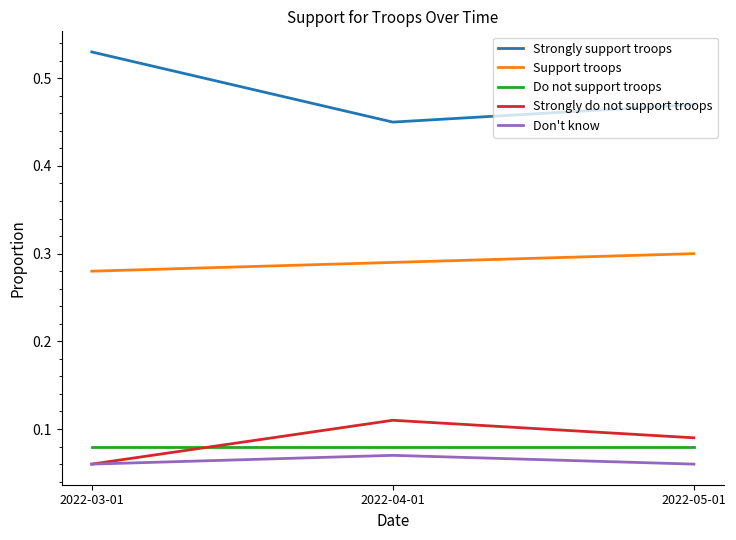

What is the difference between the highest and lowest values at 2022-04-01?

0.4